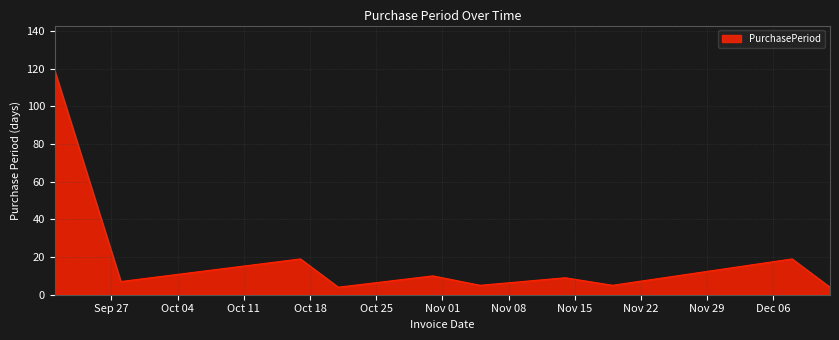

What is the maximum value shown in the chart?

119